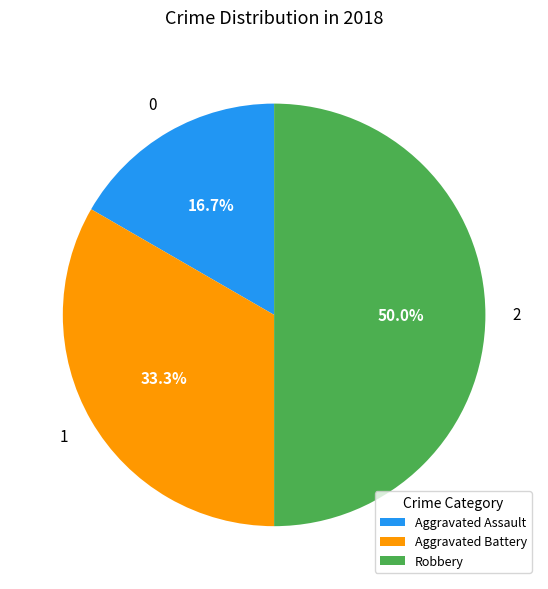

True or false: Aggravated Battery accounts for 33% of the total.

True